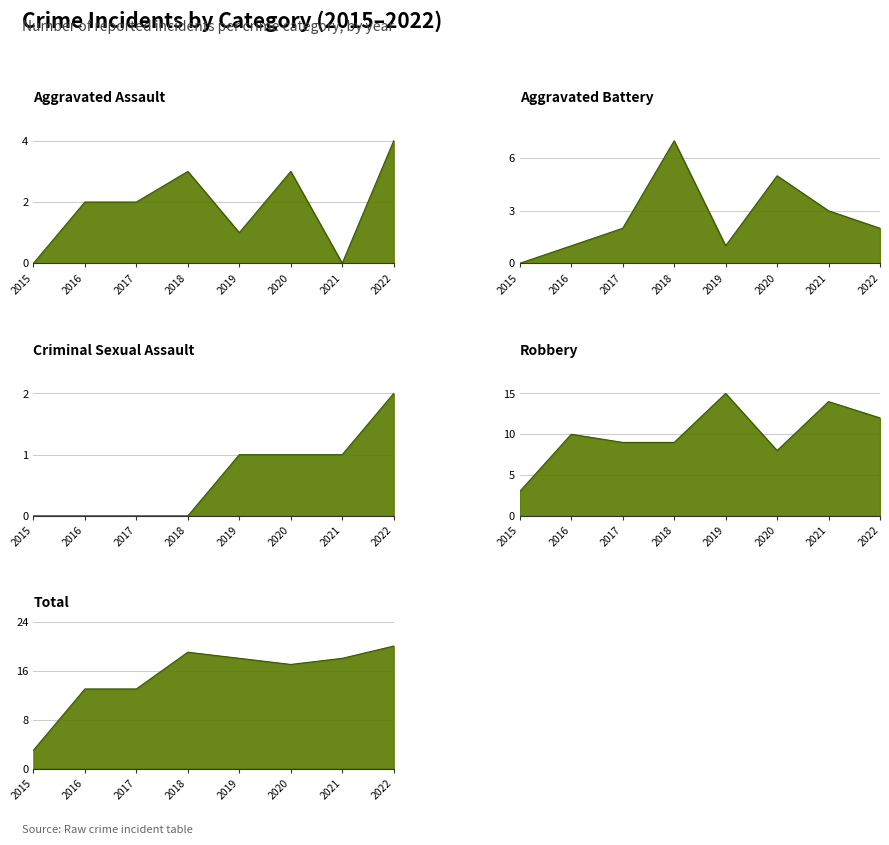

What is the lowest value of the Robbery series?

3